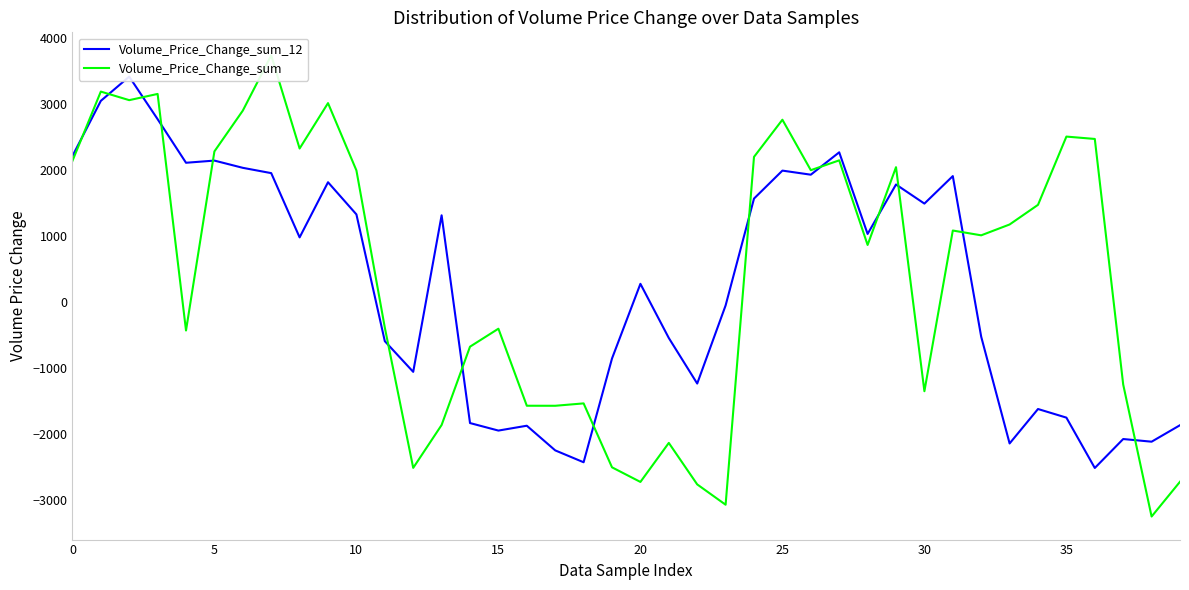

Is this an area chart (filled region under the line)?

No